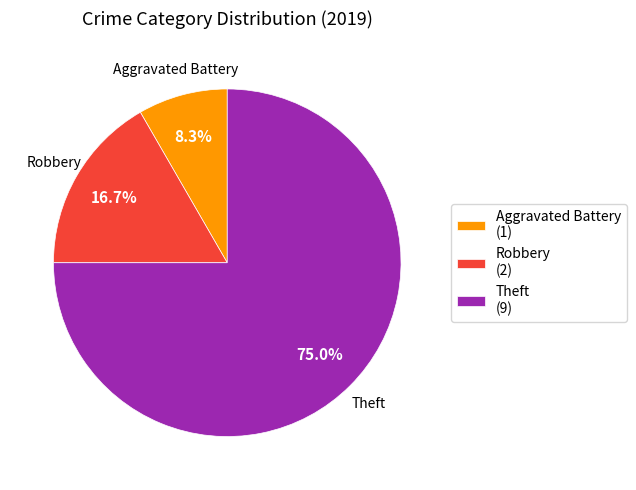

How much of the chart is everything except Robbery?

83.3%